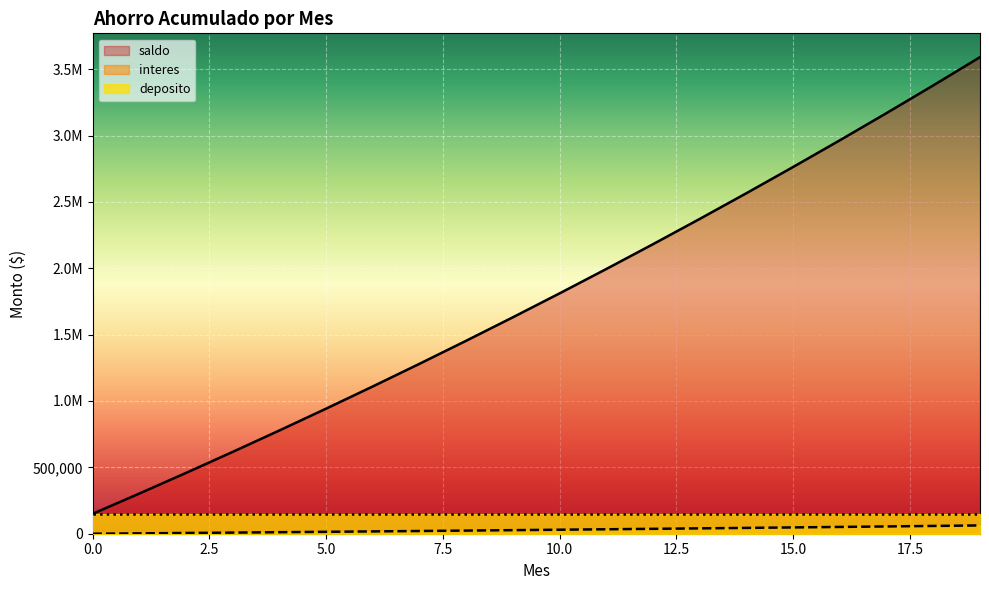

True or false: saldo and interes cross at least once.

False